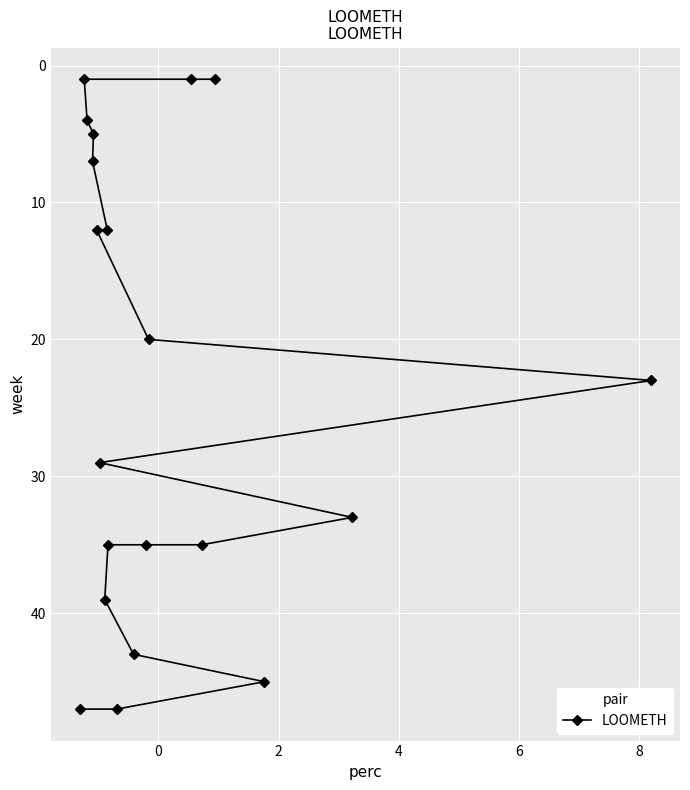

What is the maximum value shown in the chart?

47